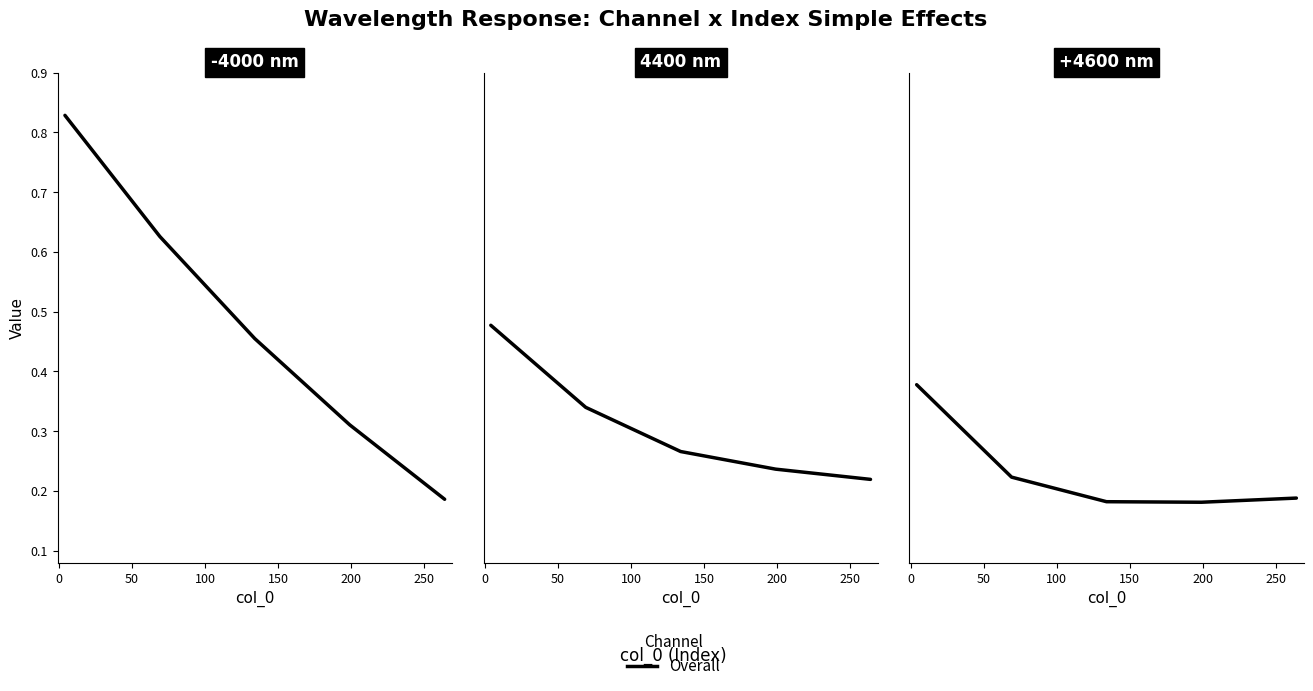

Is the value of 4400 nm at 150 greater than the value of +4600 nm at 150?

Yes